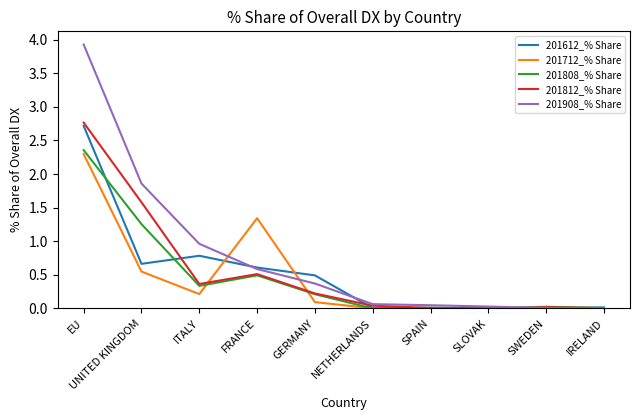

Which series has the largest range (max minus min)?

201908_% Share